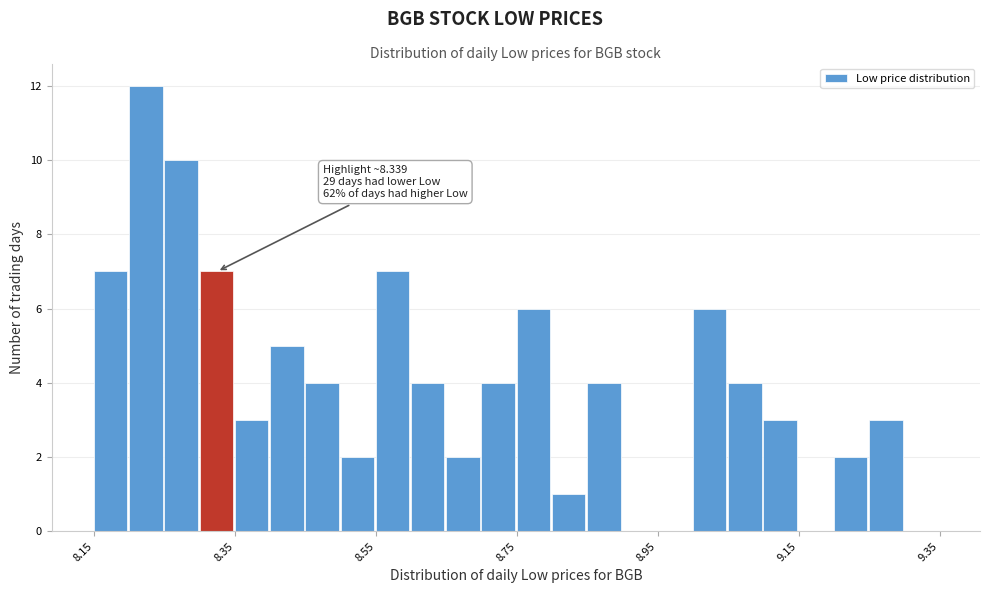

Read against the x-axis, roughly where is the centre of the tallest bar?

8.22